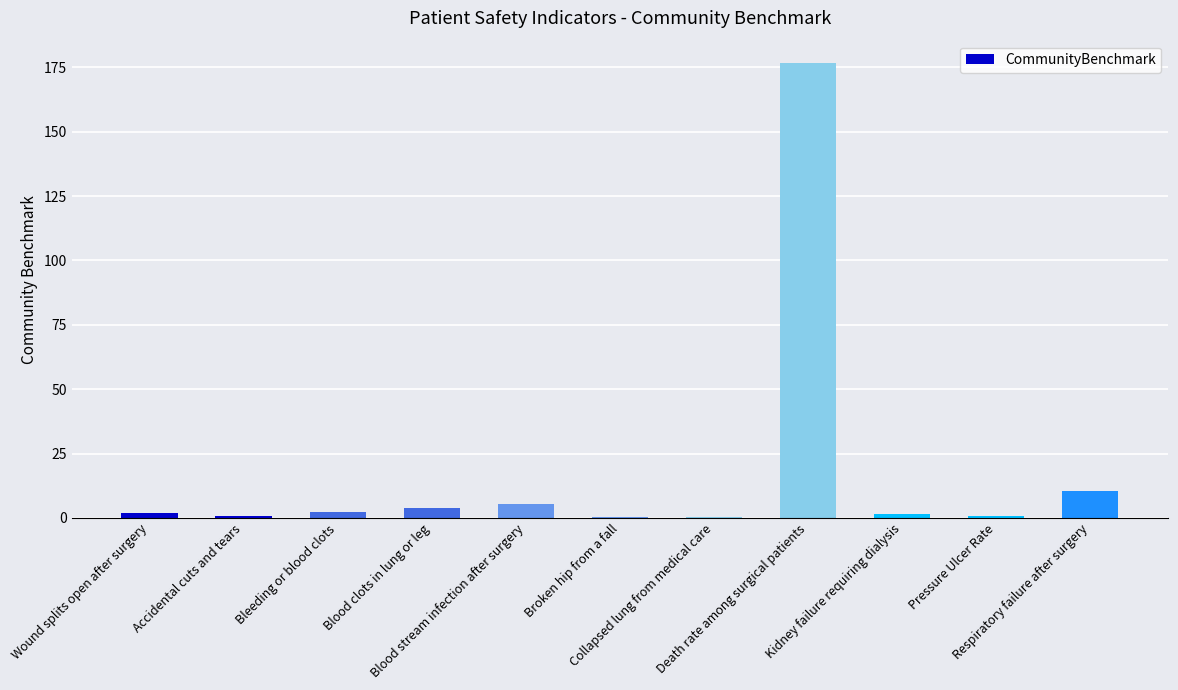

What is the maximum value shown in the chart?

176.6